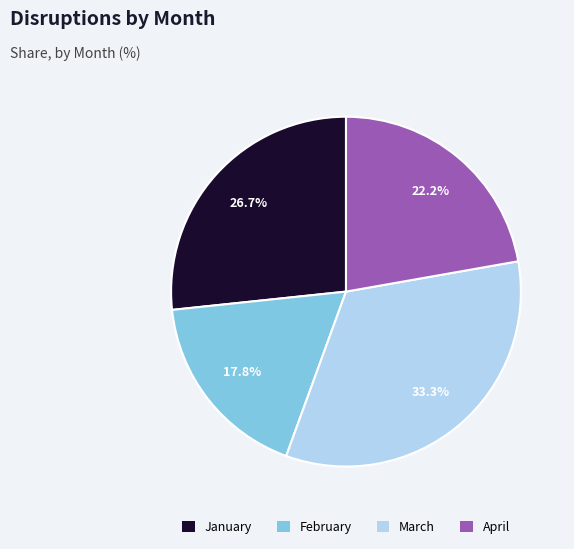

To the nearest percent, what portion does April represent?

22%